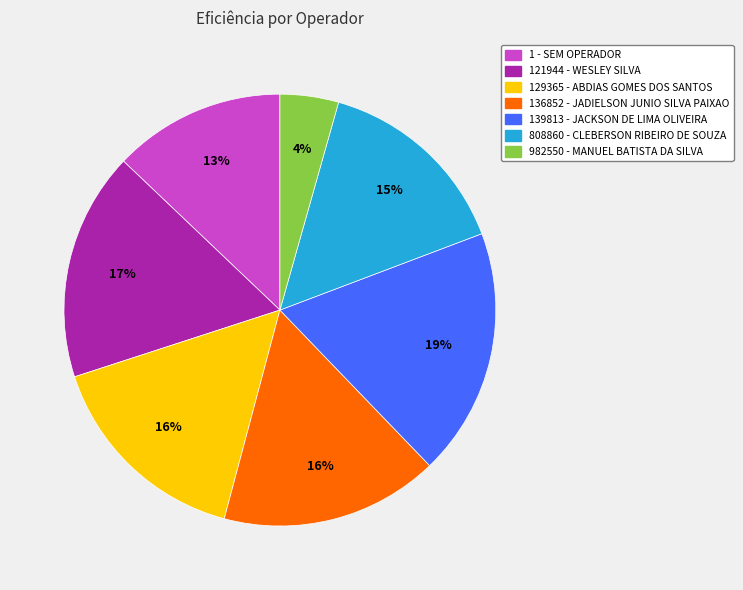

The 121944 - WESLEY SILVA slice represents 17% of the pie. True or false?

True